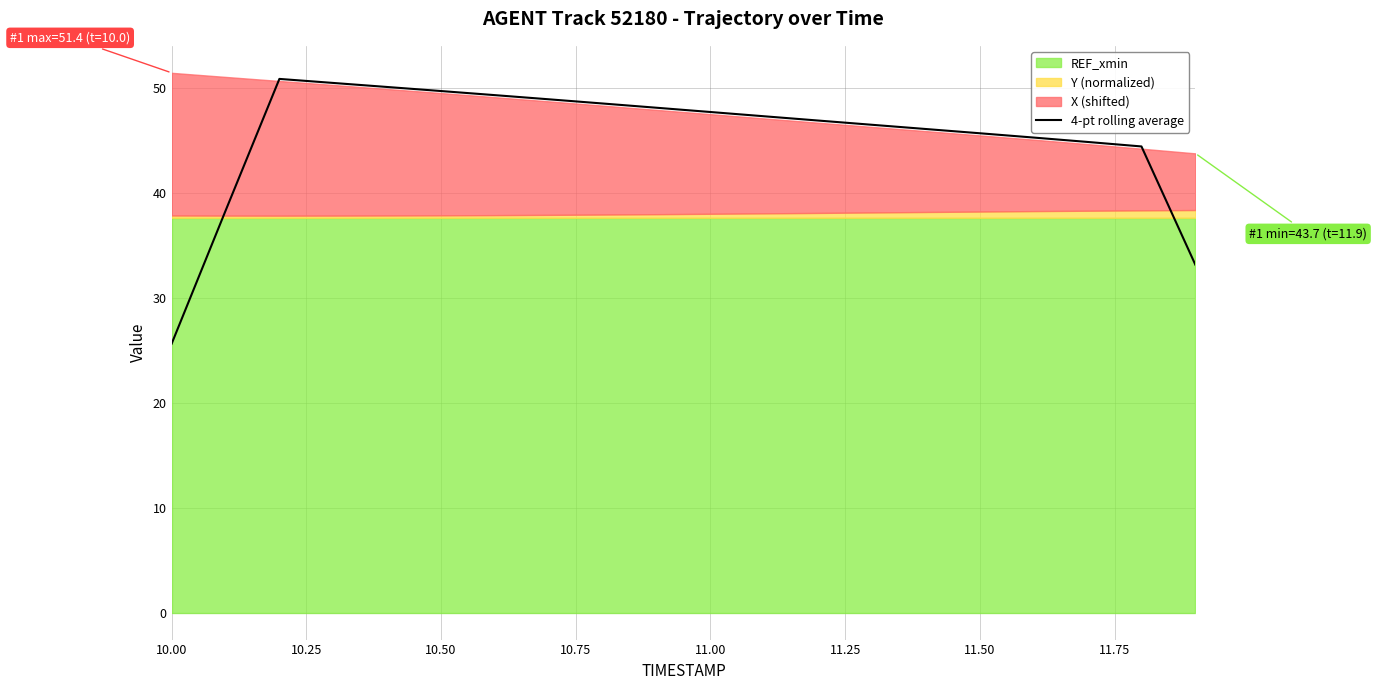

What is the maximum value for 4-pt rolling average?

50.8